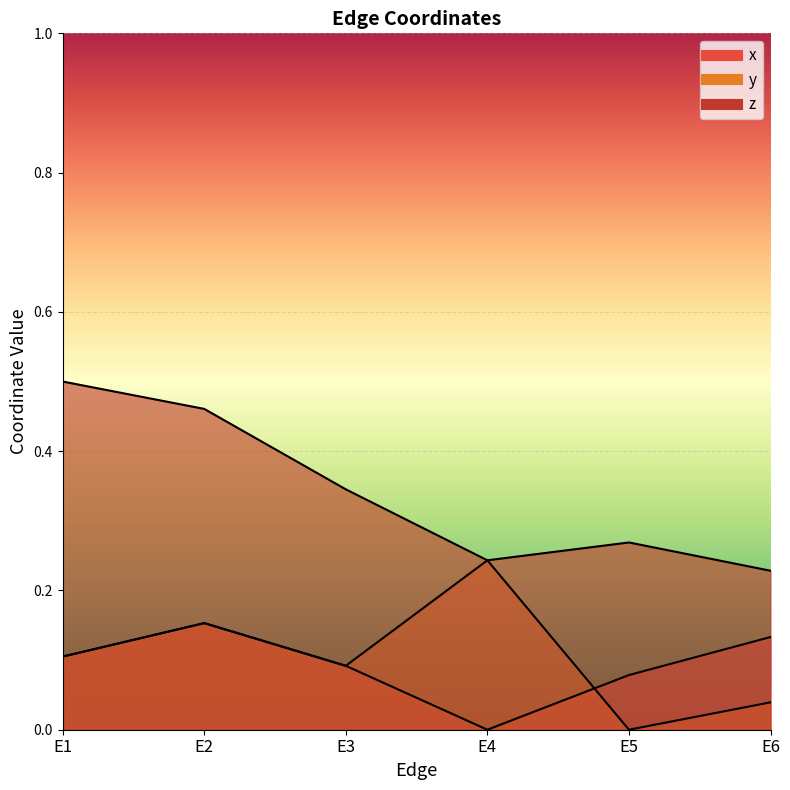

Reading right to left, transcribe all the data shown in this chart.

x: E6=0.1	E5=0.1	E4=0.0	E3=0.1	E2=0.2	E1=0.1
y: E6=0.0	E5=0.0	E4=0.2	E3=0.1	E2=0.2	E1=0.1
z: E6=0.2	E5=0.3	E4=0.2	E3=0.3	E2=0.5	E1=0.5